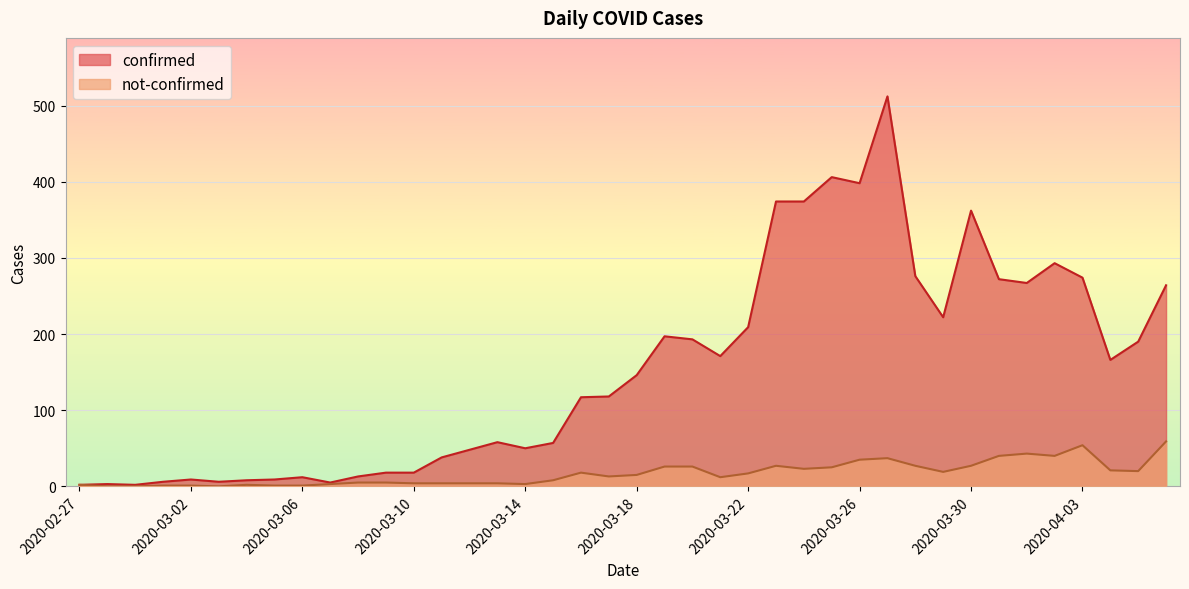

Is the value of confirmed at 2020-03-02 greater than the value of not-confirmed at 2020-03-01?

Yes